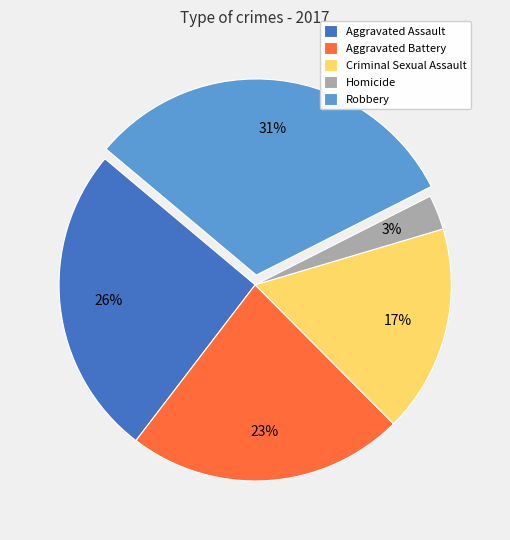

How many segments does this pie chart have?

5